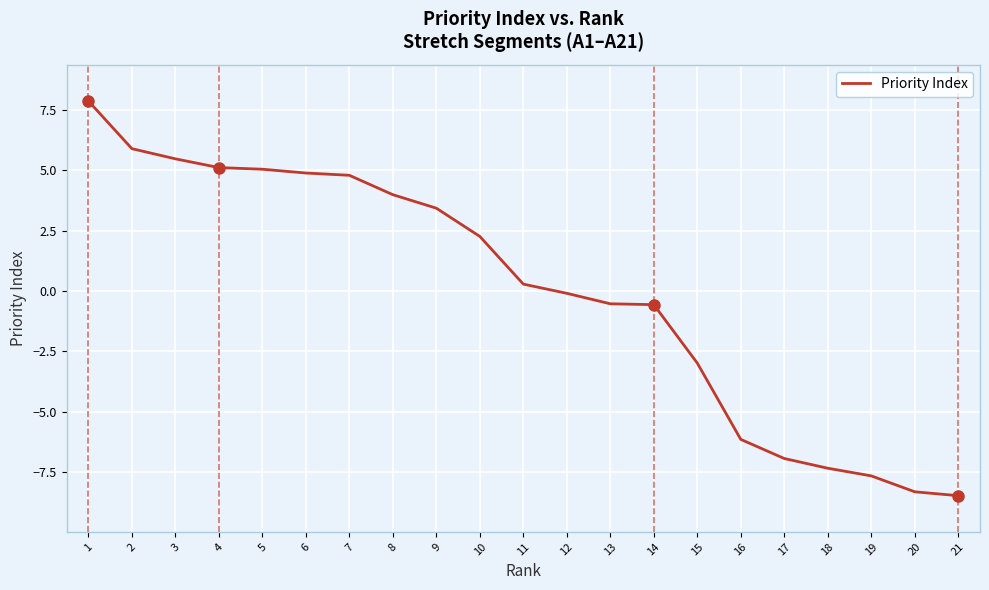

What is the difference between the maximum and minimum values?

16.4